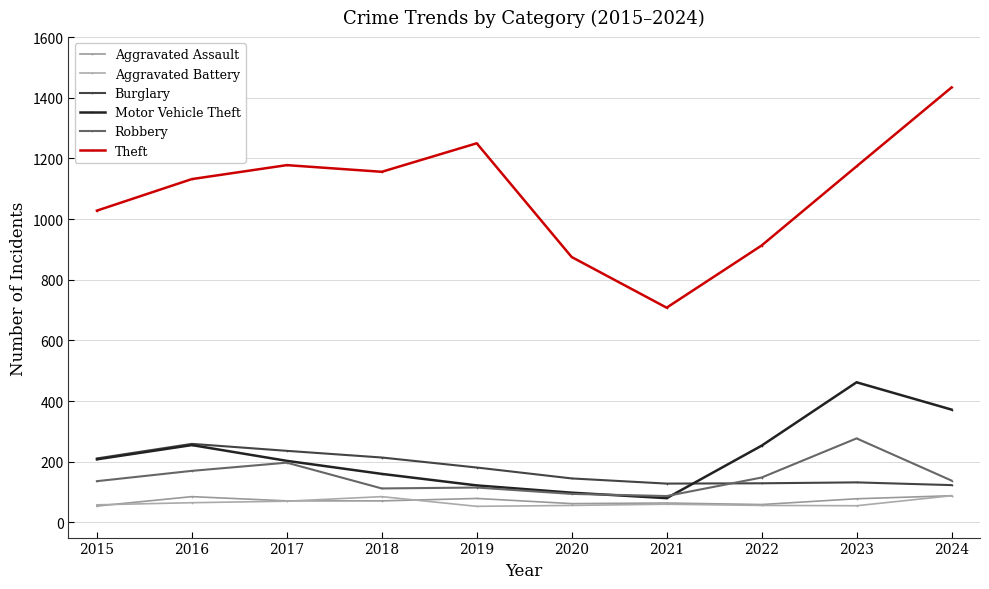

Count the number of data series in this chart.

6